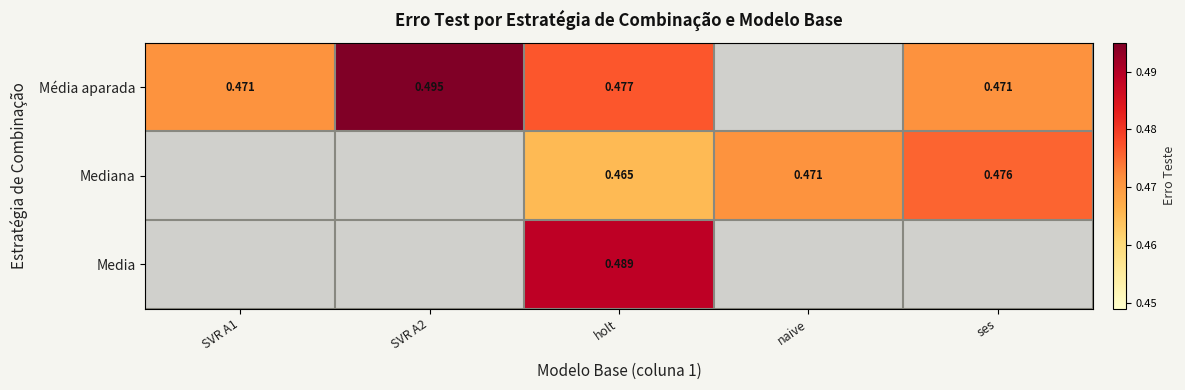

At holt, list the series in order from largest to smallest.

Media, Média aparada, Mediana